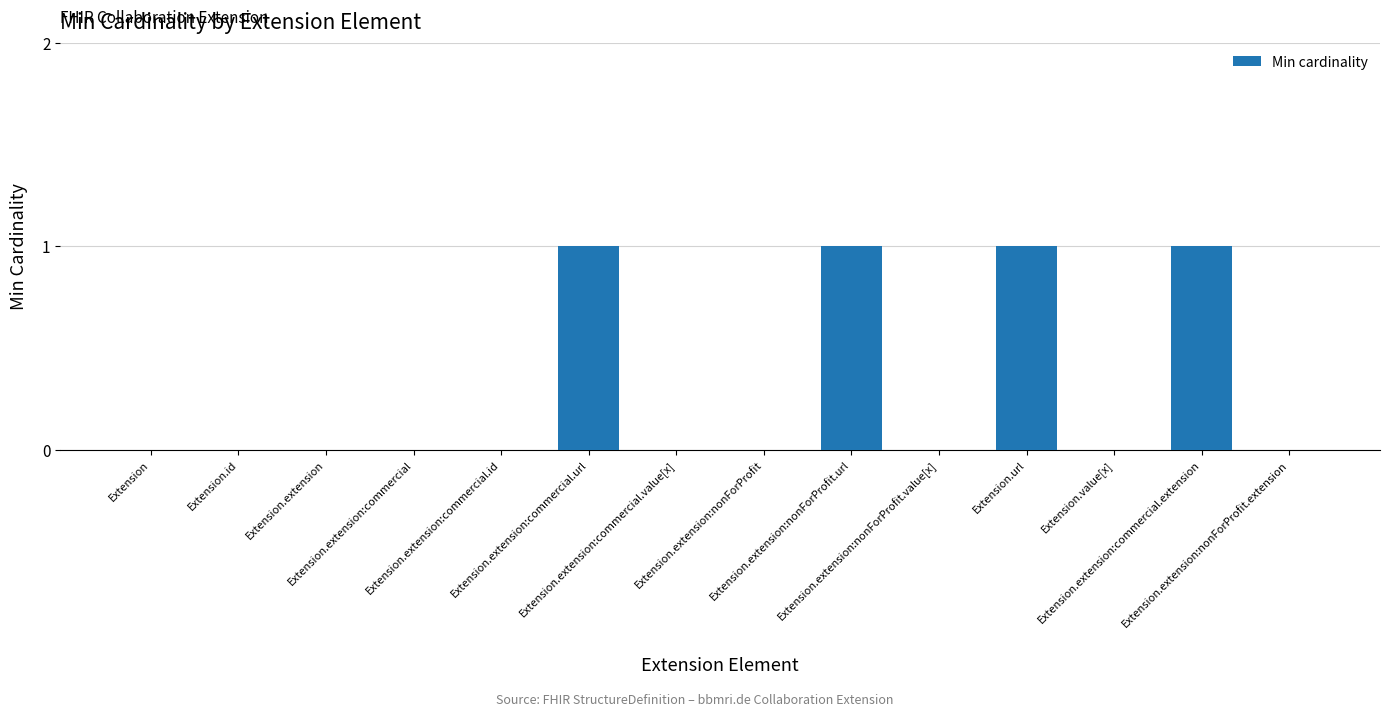

What is the change in value from Extension.extension:commercial.id to Extension.extension:commercial.extension?

+1